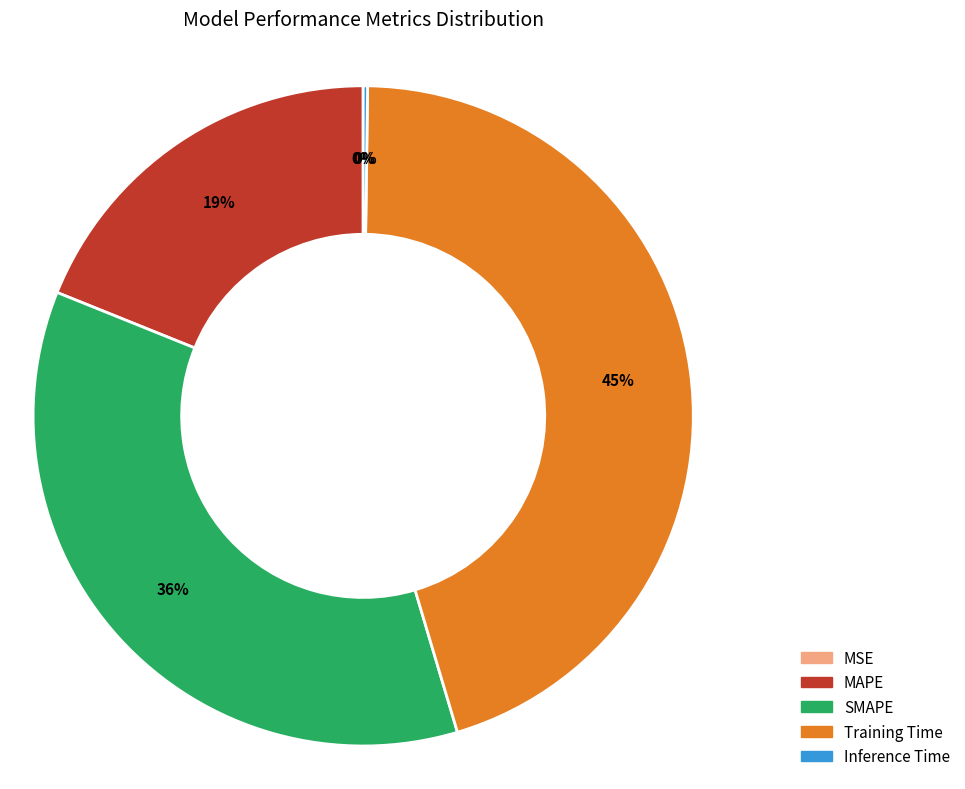

What is the ratio of the value at SMAPE to the value at Training Time?

0.8